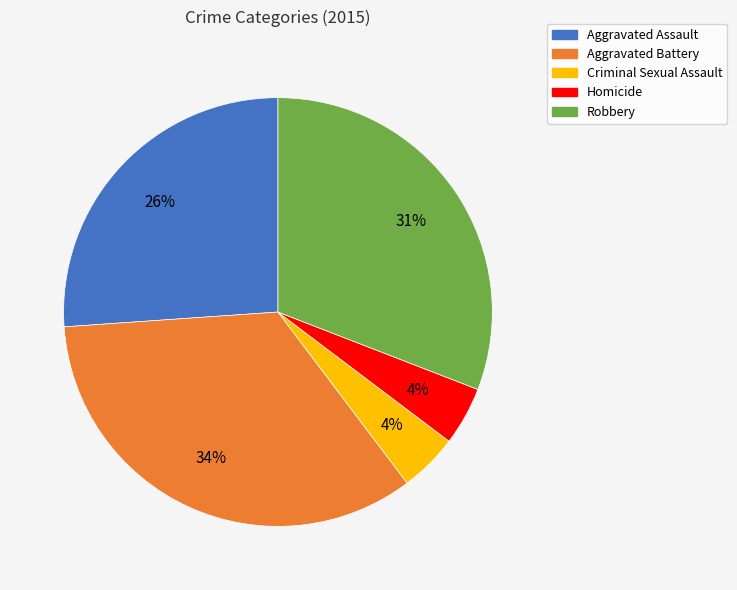

True or false: Aggravated Battery accounts for 46% of the total.

False